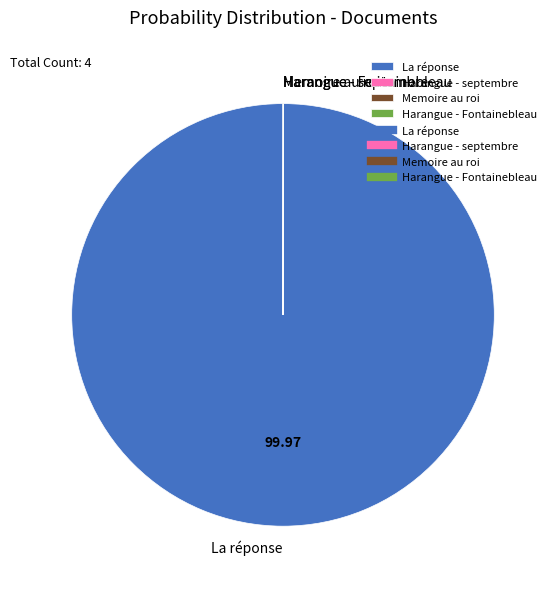

Which slice is the largest?

La réponse